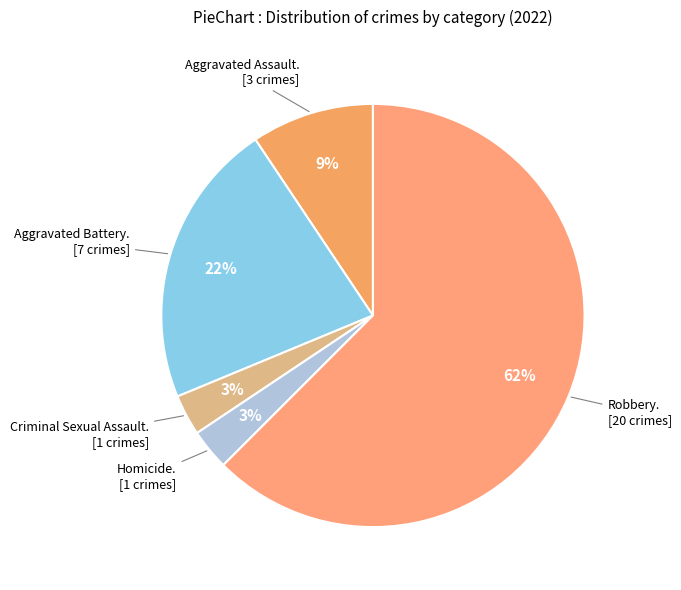

Rank the categories by value from highest to lowest.

Robbery, Aggravated Battery, Aggravated Assault, Criminal Sexual Assault, Homicide